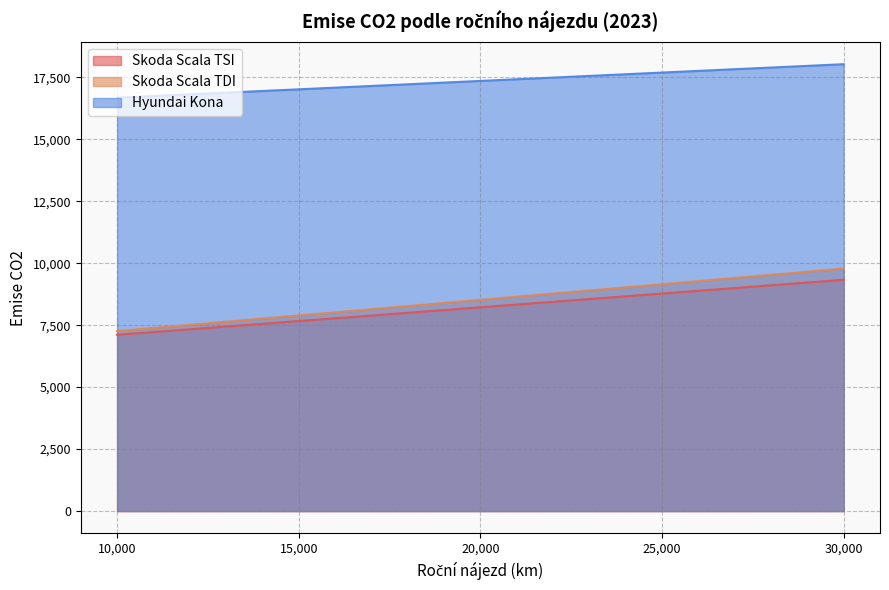

Rank the categories by Skoda Scala TDI value from lowest to highest.

10,000, 15,000, 20,000, 25,000, 30,000